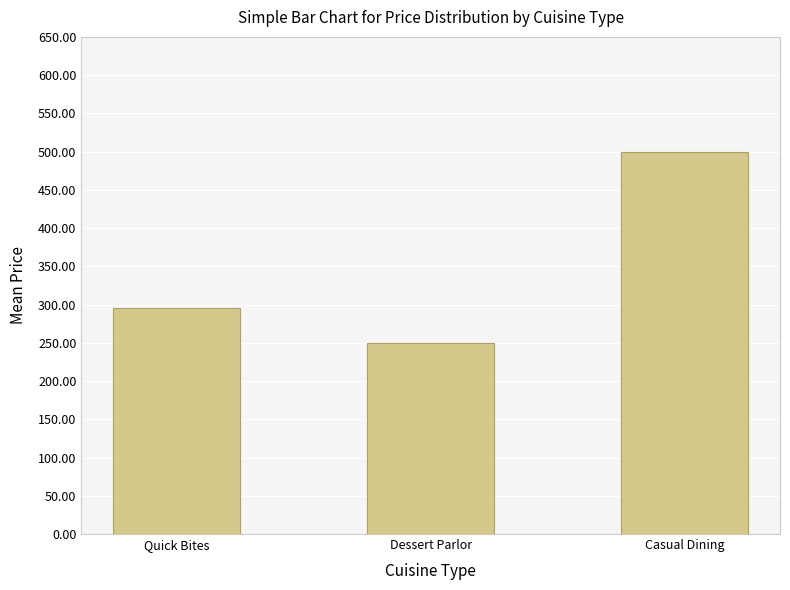

What is the difference between the maximum and minimum values?

250